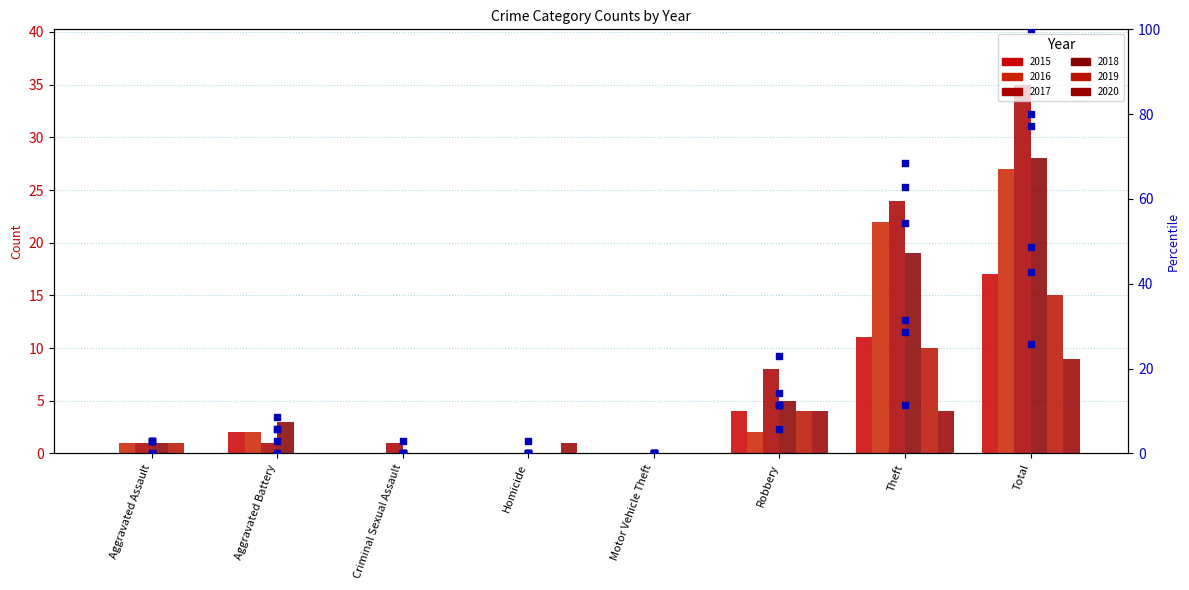

Which has a higher value, Criminal Sexual Assault or Homicide?

Criminal Sexual Assault